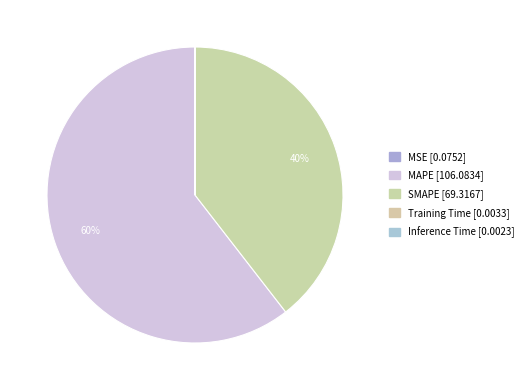

True or false: SMAPE accounts for 54% of the total.

False